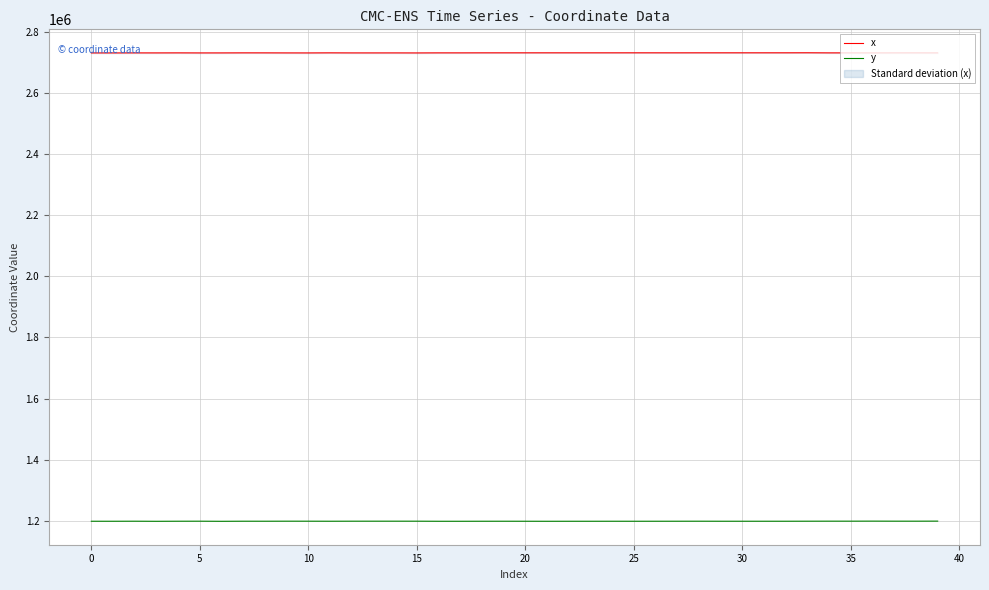

What is the sum of the x values at 22 and 32?

5465478.0